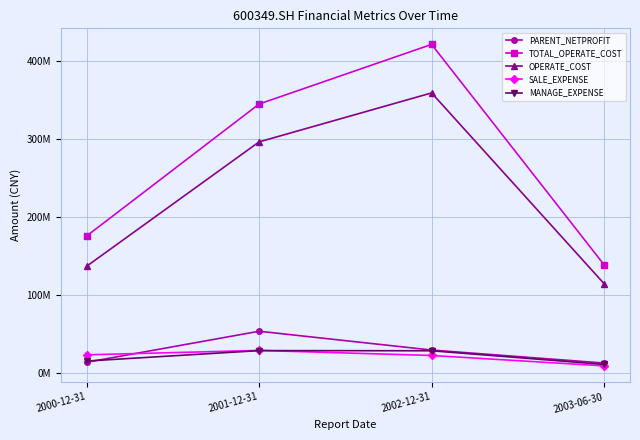

What is the greatest value displayed?

421136351.2